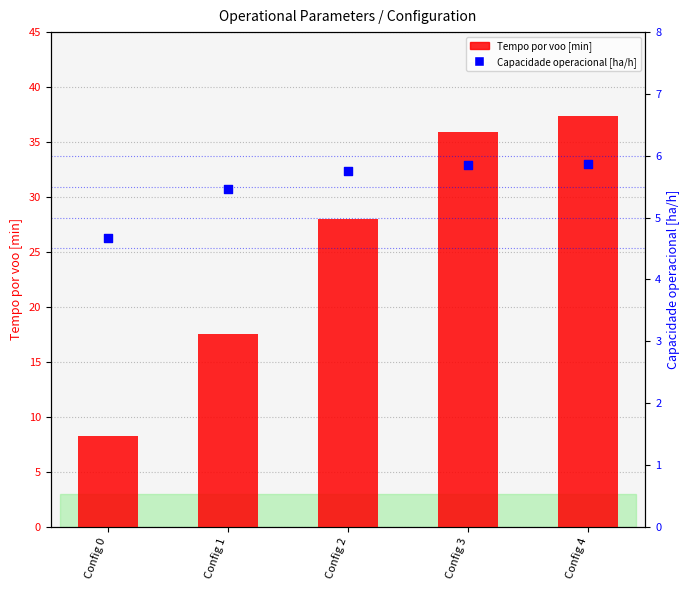

Which series has the widest spread of Y values?

Tempo por voo [min]